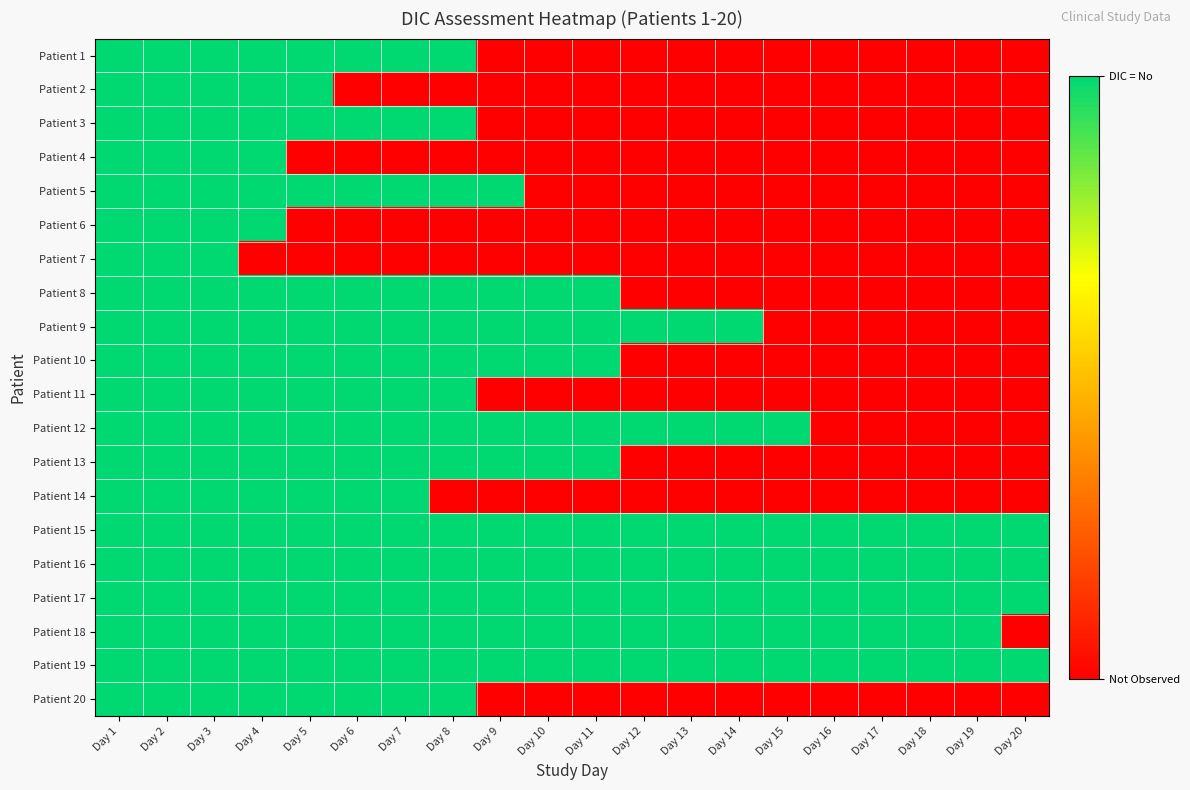

Rank the series at Day 8 from lowest to highest value.

Patient 2, Patient 4, Patient 6, Patient 7, Patient 14, Patient 1, Patient 3, Patient 5, Patient 8, Patient 9, Patient 10, Patient 11, Patient 12, Patient 13, Patient 15, Patient 16, Patient 17, Patient 18, Patient 19, Patient 20